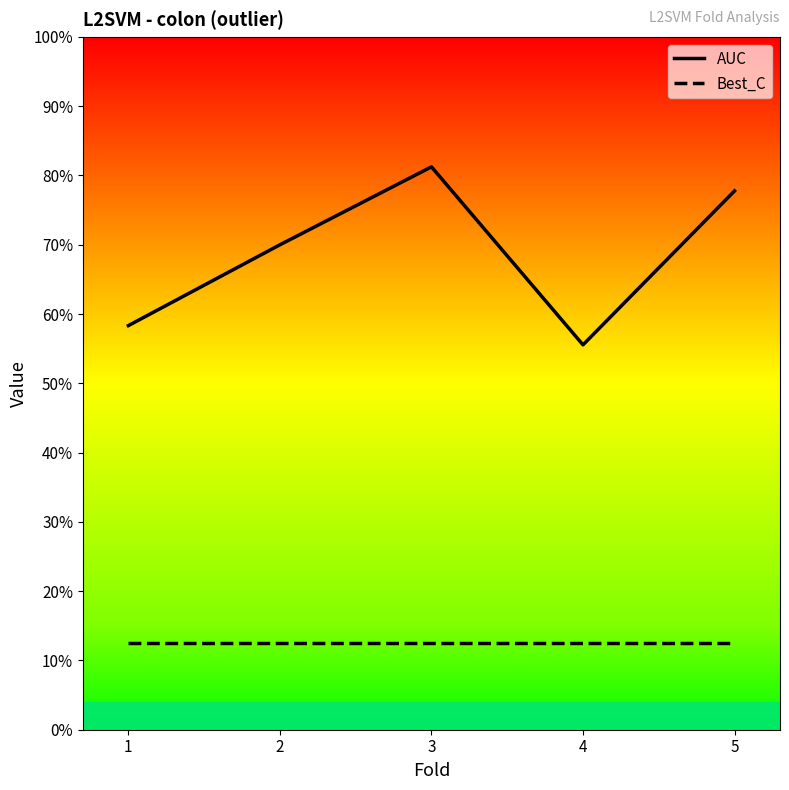

True or false: AUC and Best_C intersect in this chart.

False